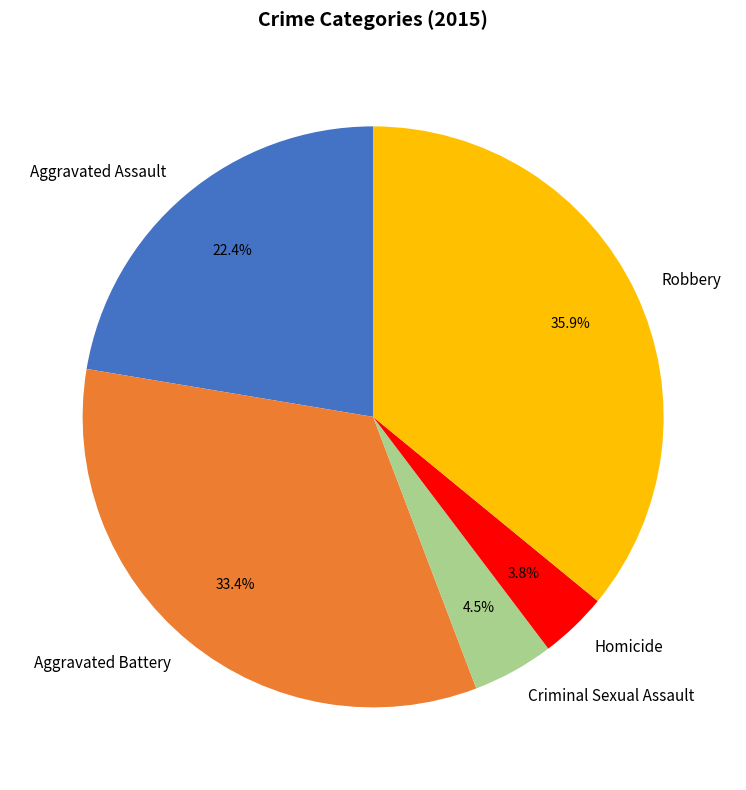

The Aggravated Assault slice represents 13% of the pie. True or false?

False